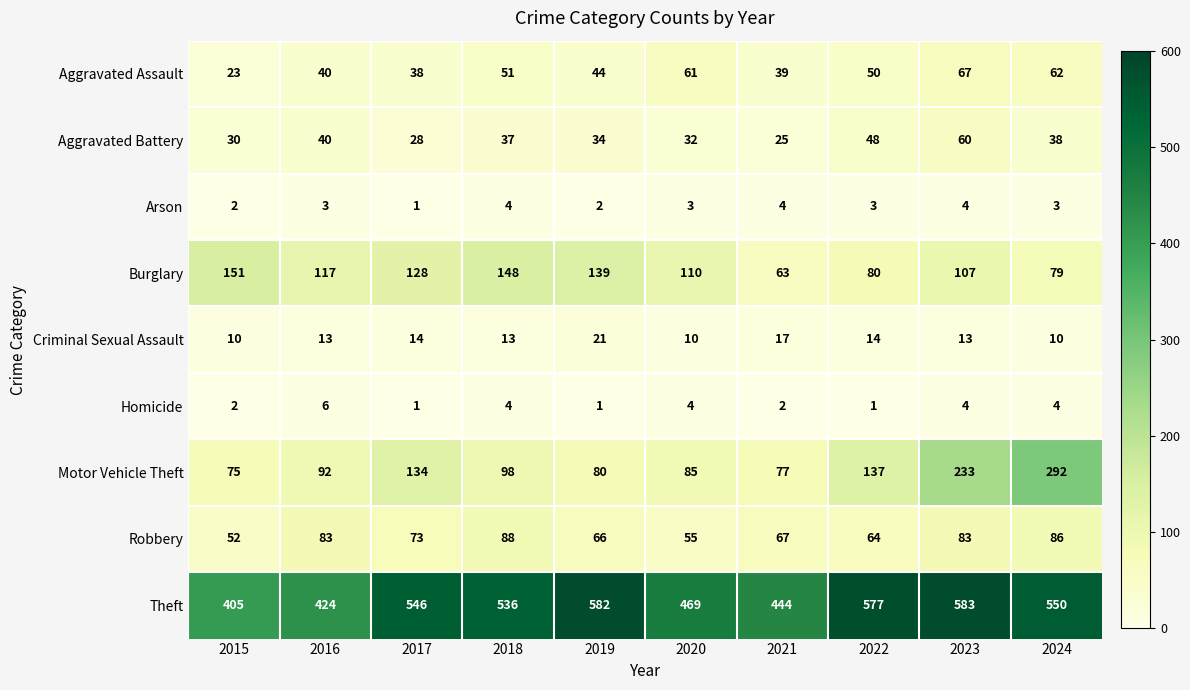

Is it true that Burglary equals 128 at 2017?

True